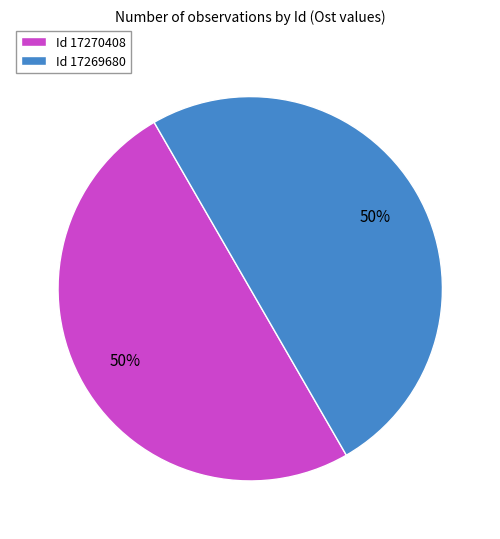

To the nearest percent, what is the average slice percentage?

50%